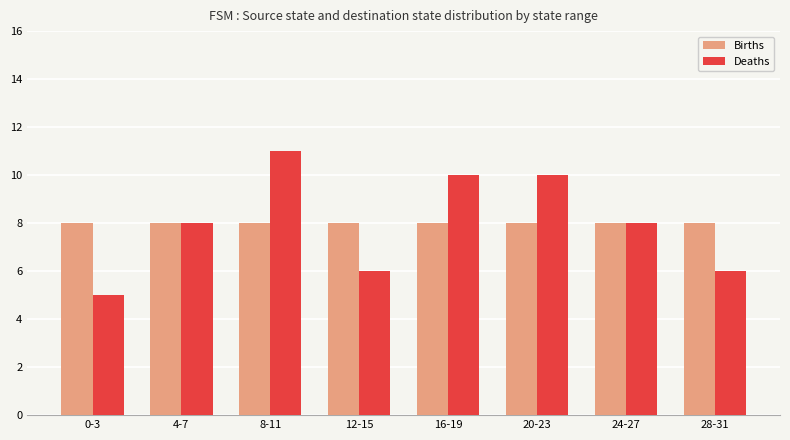

At which category is the sum across all series the highest?

8-11